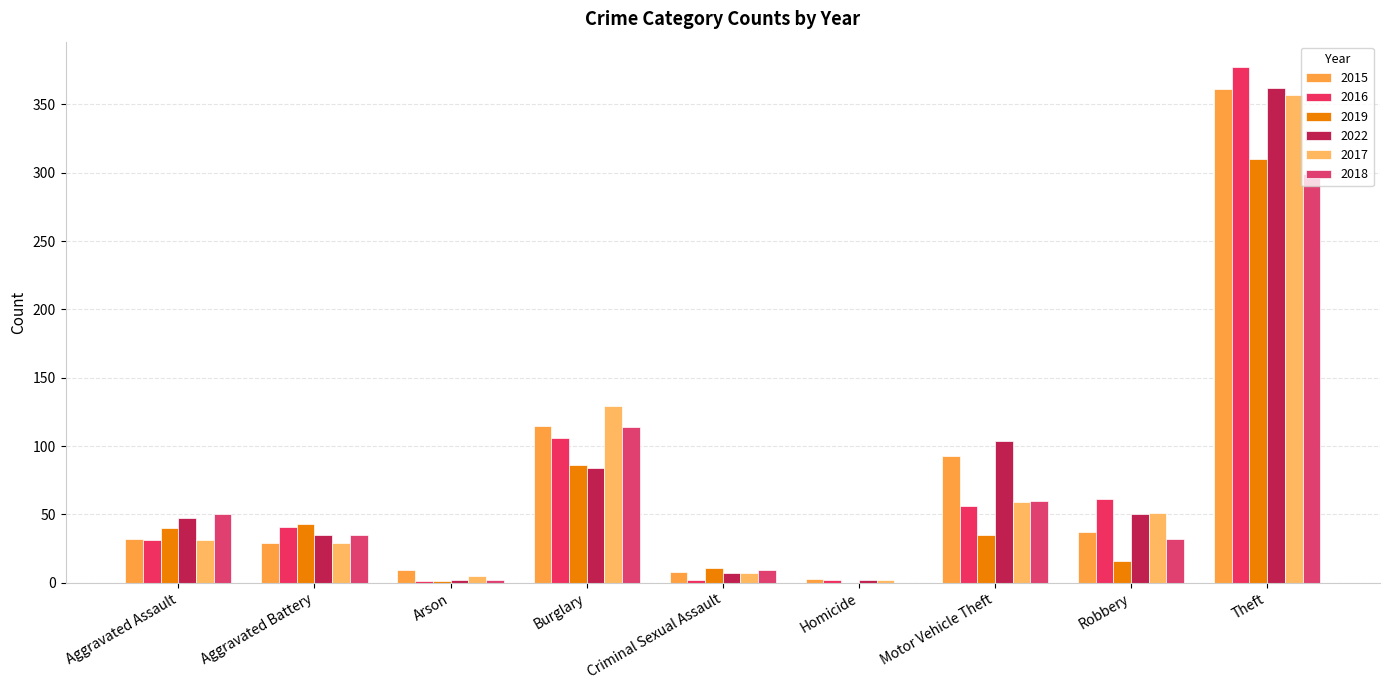

Reading left to right, what are all the values shown in this chart?

2015: 32	29	9	115	8	3	93	37	361
2016: 31	41	1	106	2	2	56	61	377
2019: 40	43	1	86	11	0	35	16	310
2022: 47	35	2	84	7	2	104	50	362
2017: 31	29	5	129	7	2	59	51	357
2018: 50	35	2	114	9	0	60	32	299